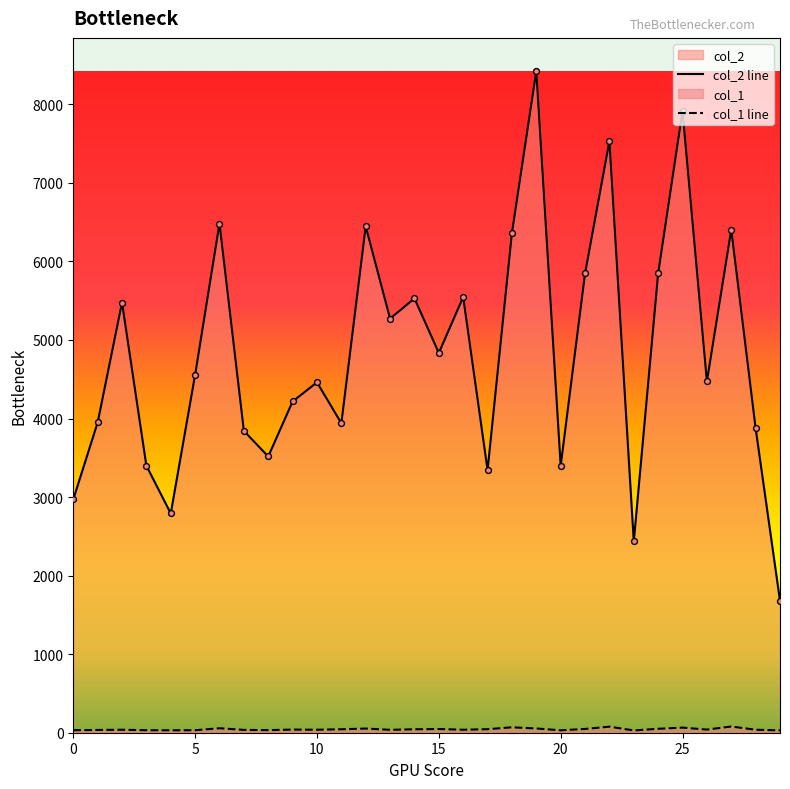

Which series contains the lowest Y value?

col_1